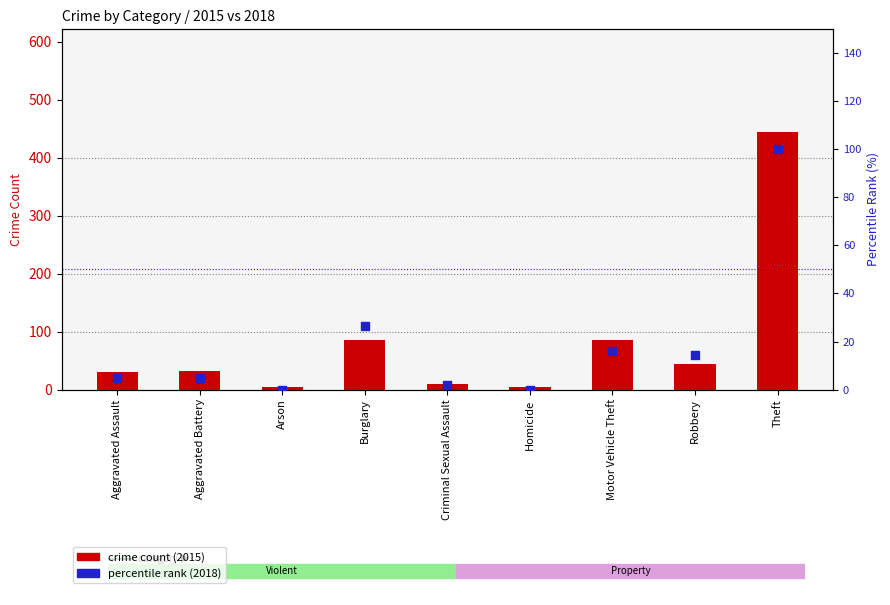

Which series reaches the minimum Y coordinate?

percentile rank (2018)